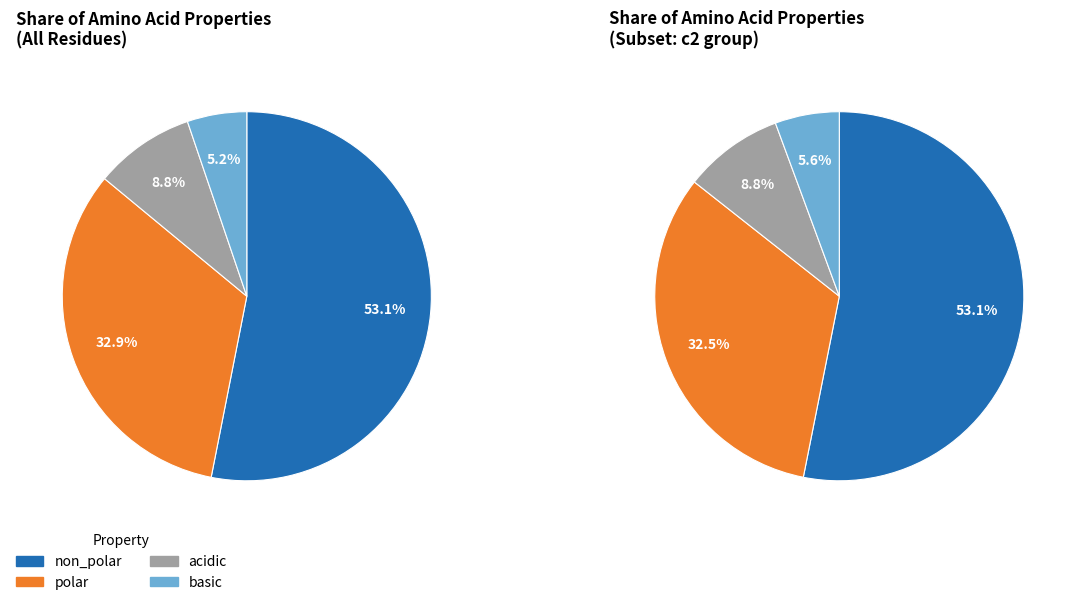

Between basic and non_polar, which is larger?

non_polar